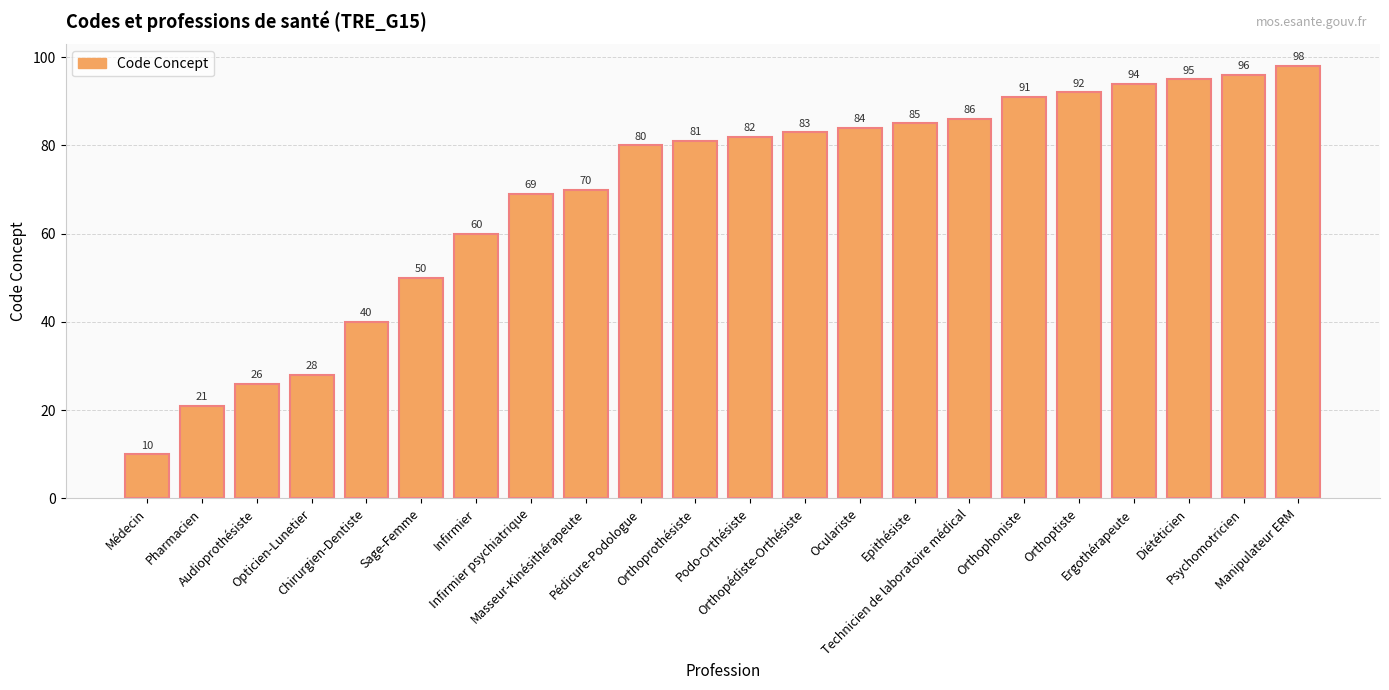

Approximately how many times larger is the value at Masseur-Kinésithérapeute compared to Orthoptiste?

0.8